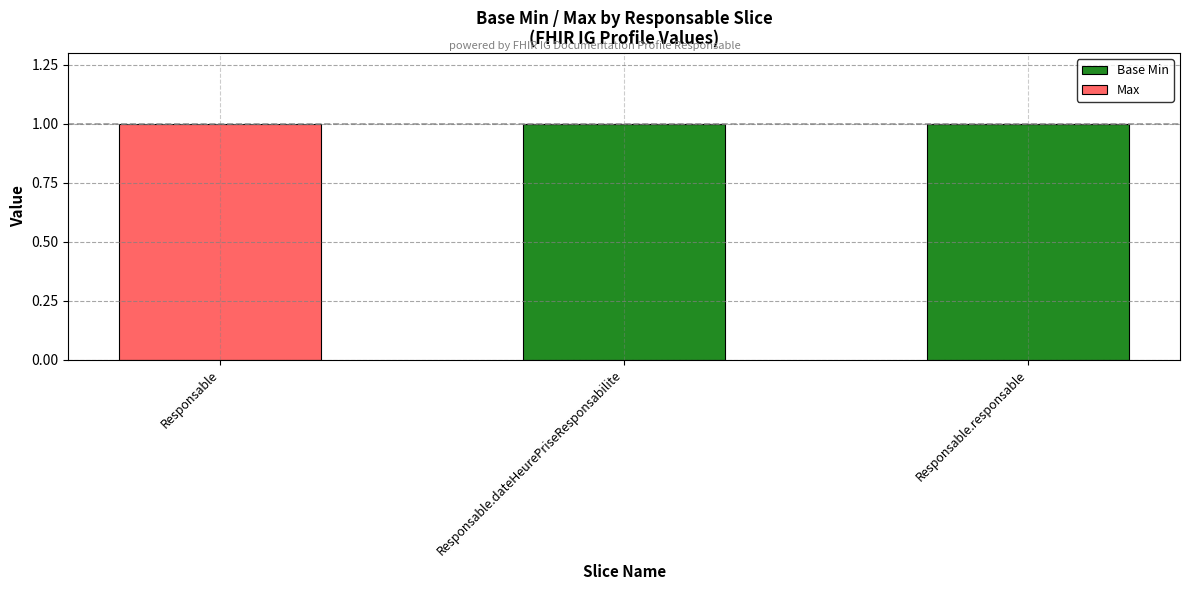

Reading left to right, what are the values for Base Min?

Responsable=0	Responsable.dateHeurePriseResponsabilite=1	Responsable.responsable=1